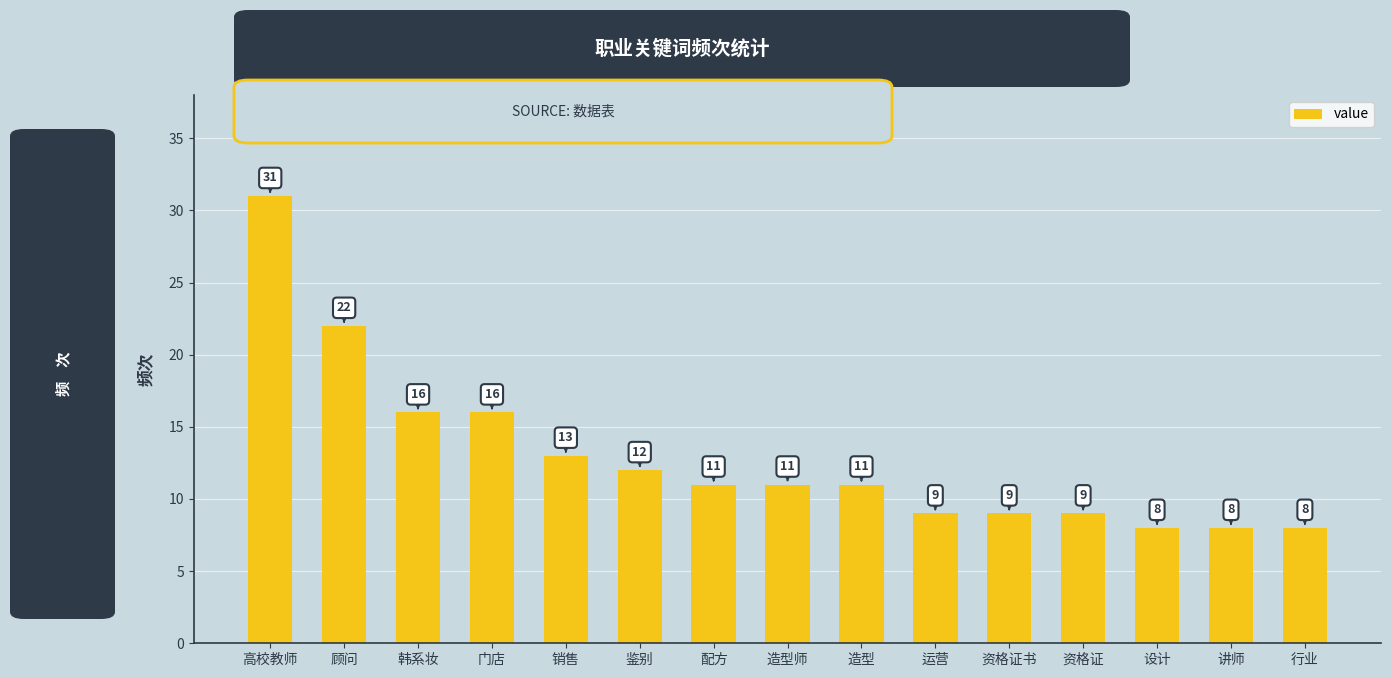

What is the change in value from 高校教师 to 资格证?

-22